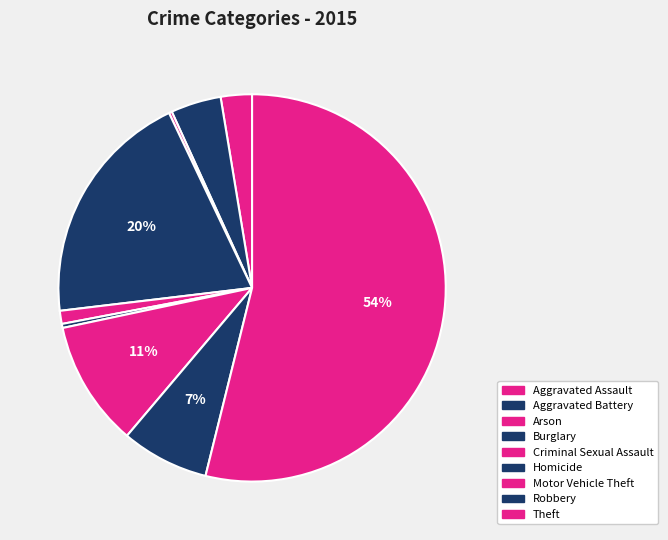

To the nearest percent, what is the difference between the Homicide and Aggravated Assault slice percentages?

2%